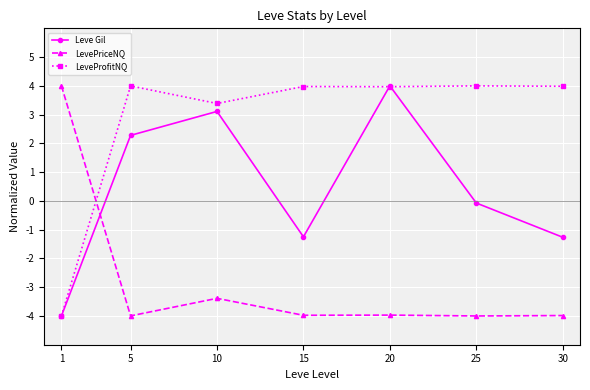

At which category is the sum across all series the highest?

20